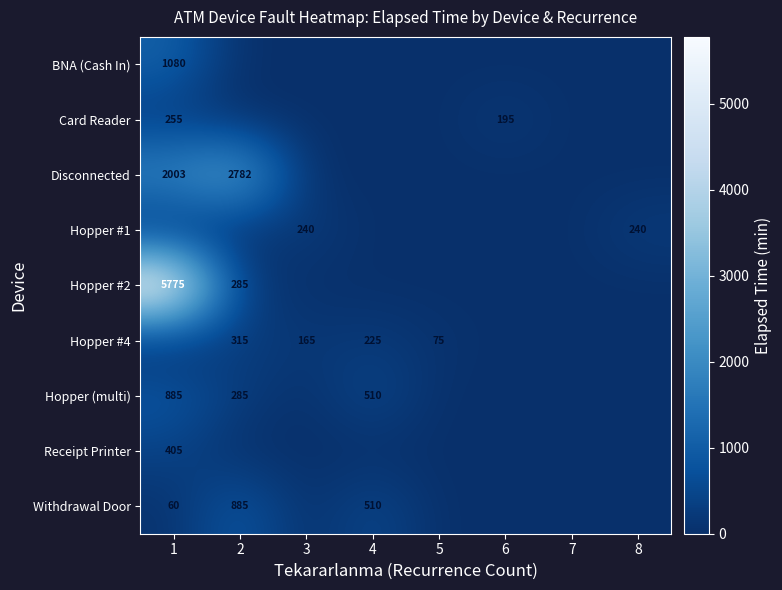

The Hopper (multi) series shows 405 at 1. True or false?

False